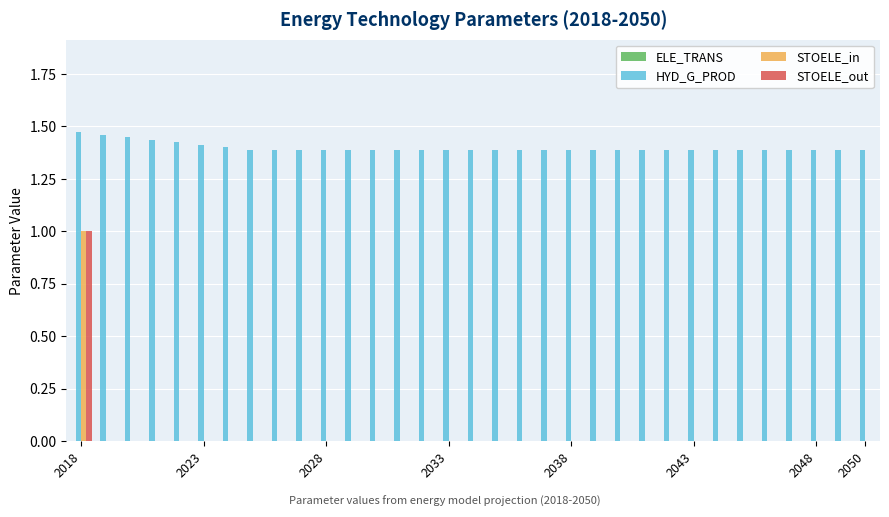

Which series has the largest total across all categories?

HYD_G_PROD